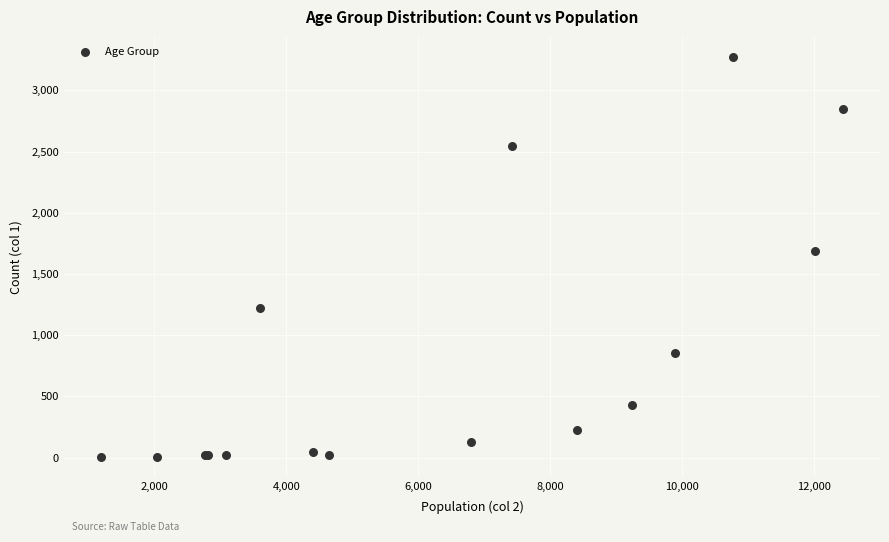

What Y value in the scatter plot is closest to 1638?

1690